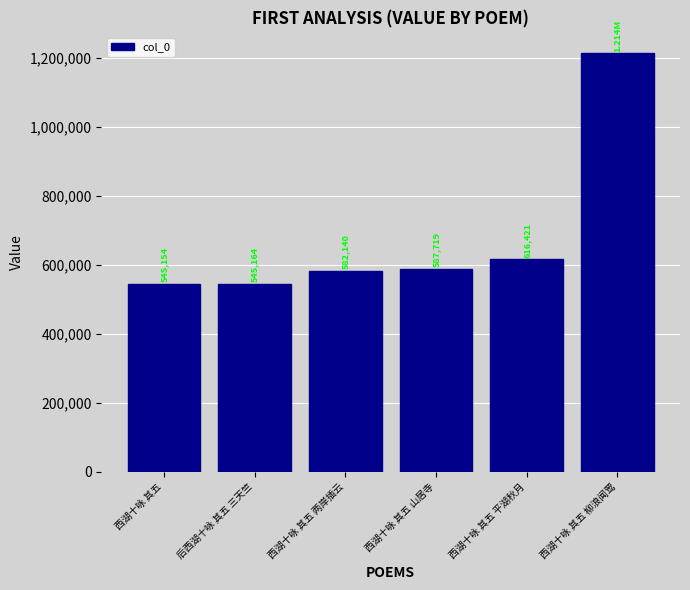

Where is the data nearest to the value 879517?

西湖十咏 其五 平湖秋月